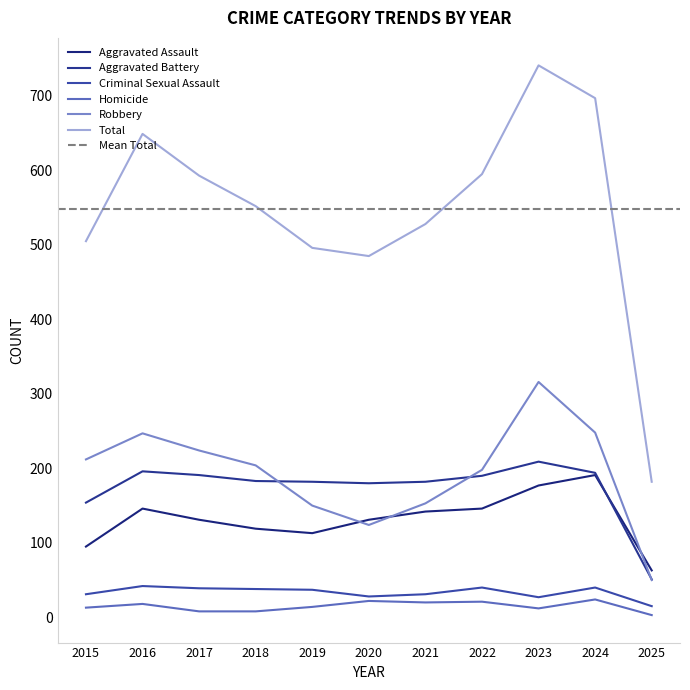

What is the sum of all Robbery values?

2126